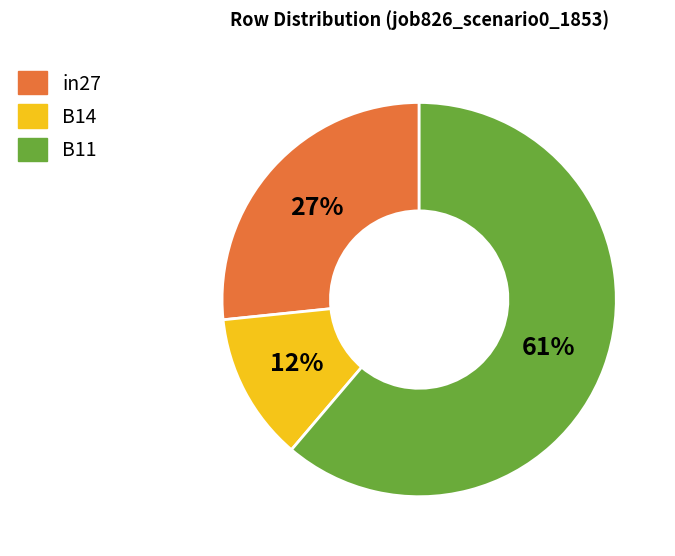

The B14 slice represents 25% of the pie. True or false?

False